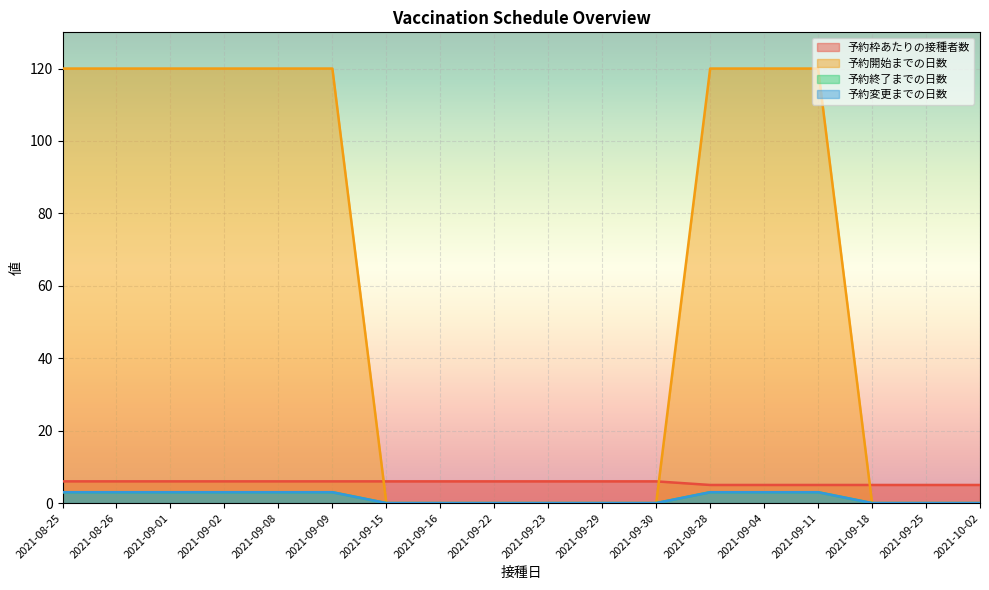

Reading right to left, extract all data points from this chart.

予約枠あたりの接種者数: 2021-10-02=5	2021-09-25=5	2021-09-18=5	2021-09-11=5	2021-09-04=5	2021-08-28=5	2021-09-30=6	2021-09-29=6	2021-09-23=6	2021-09-22=6	2021-09-16=6	2021-09-15=6	2021-09-09=6	2021-09-08=6	2021-09-02=6	2021-09-01=6	2021-08-26=6	2021-08-25=6
予約開始までの日数: 2021-10-02=0	2021-09-25=0	2021-09-18=0	2021-09-11=120	2021-09-04=120	2021-08-28=120	2021-09-30=0	2021-09-29=0	2021-09-23=0	2021-09-22=0	2021-09-16=0	2021-09-15=0	2021-09-09=120	2021-09-08=120	2021-09-02=120	2021-09-01=120	2021-08-26=120	2021-08-25=120
予約終了までの日数: 2021-10-02=0	2021-09-25=0	2021-09-18=0	2021-09-11=3	2021-09-04=3	2021-08-28=3	2021-09-30=0	2021-09-29=0	2021-09-23=0	2021-09-22=0	2021-09-16=0	2021-09-15=0	2021-09-09=3	2021-09-08=3	2021-09-02=3	2021-09-01=3	2021-08-26=3	2021-08-25=3
予約変更までの日数: 2021-10-02=0	2021-09-25=0	2021-09-18=0	2021-09-11=3	2021-09-04=3	2021-08-28=3	2021-09-30=0	2021-09-29=0	2021-09-23=0	2021-09-22=0	2021-09-16=0	2021-09-15=0	2021-09-09=3	2021-09-08=3	2021-09-02=3	2021-09-01=3	2021-08-26=3	2021-08-25=3